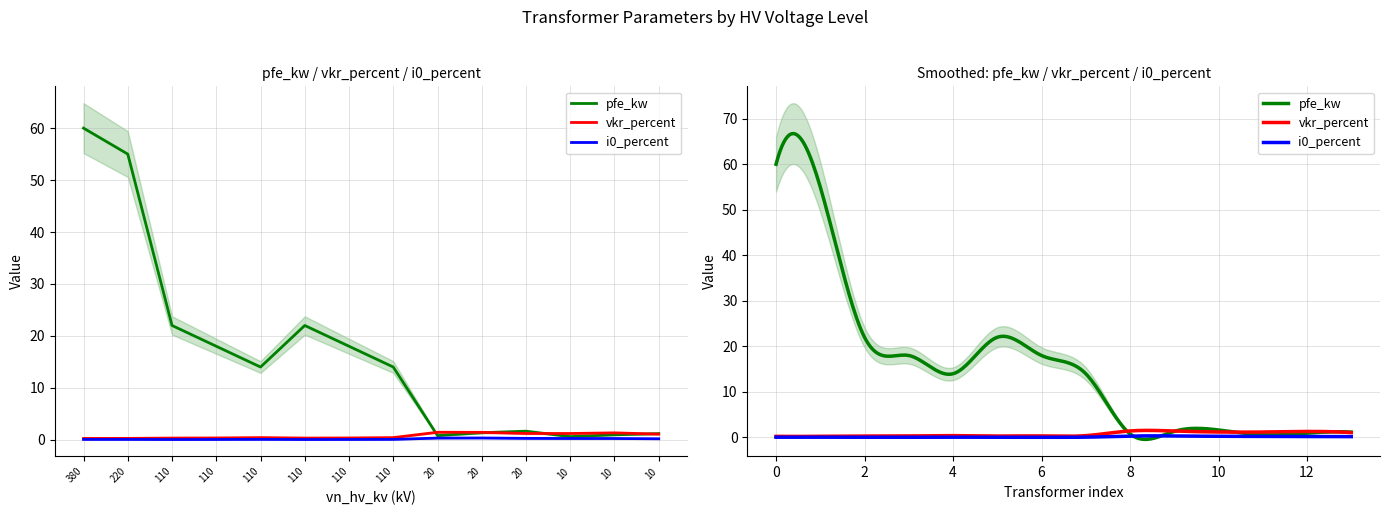

The value of i0_percent at 380 is 0.1. True or false?

True